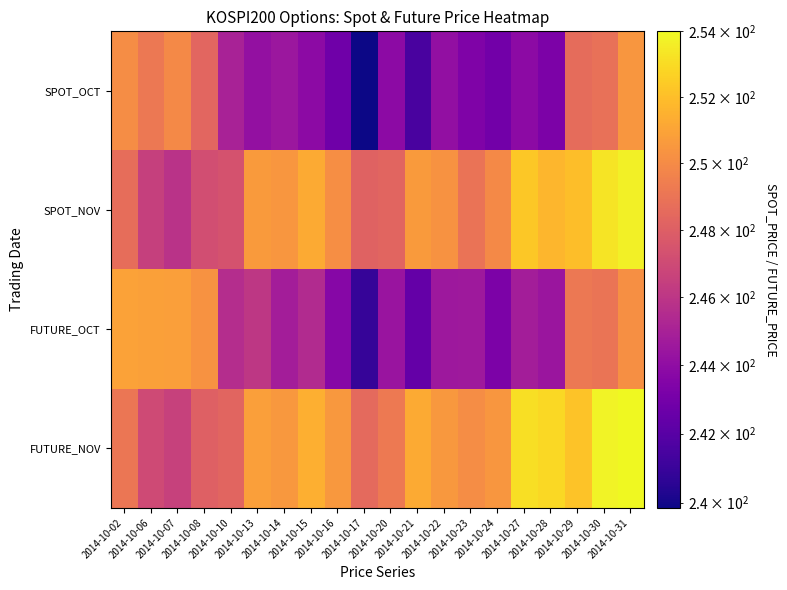

At which category does the chart reach its peak across all series?

2014-10-31